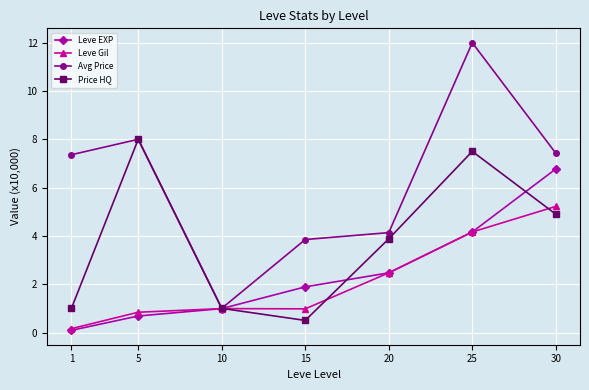

How many lines are shown in the chart?

4